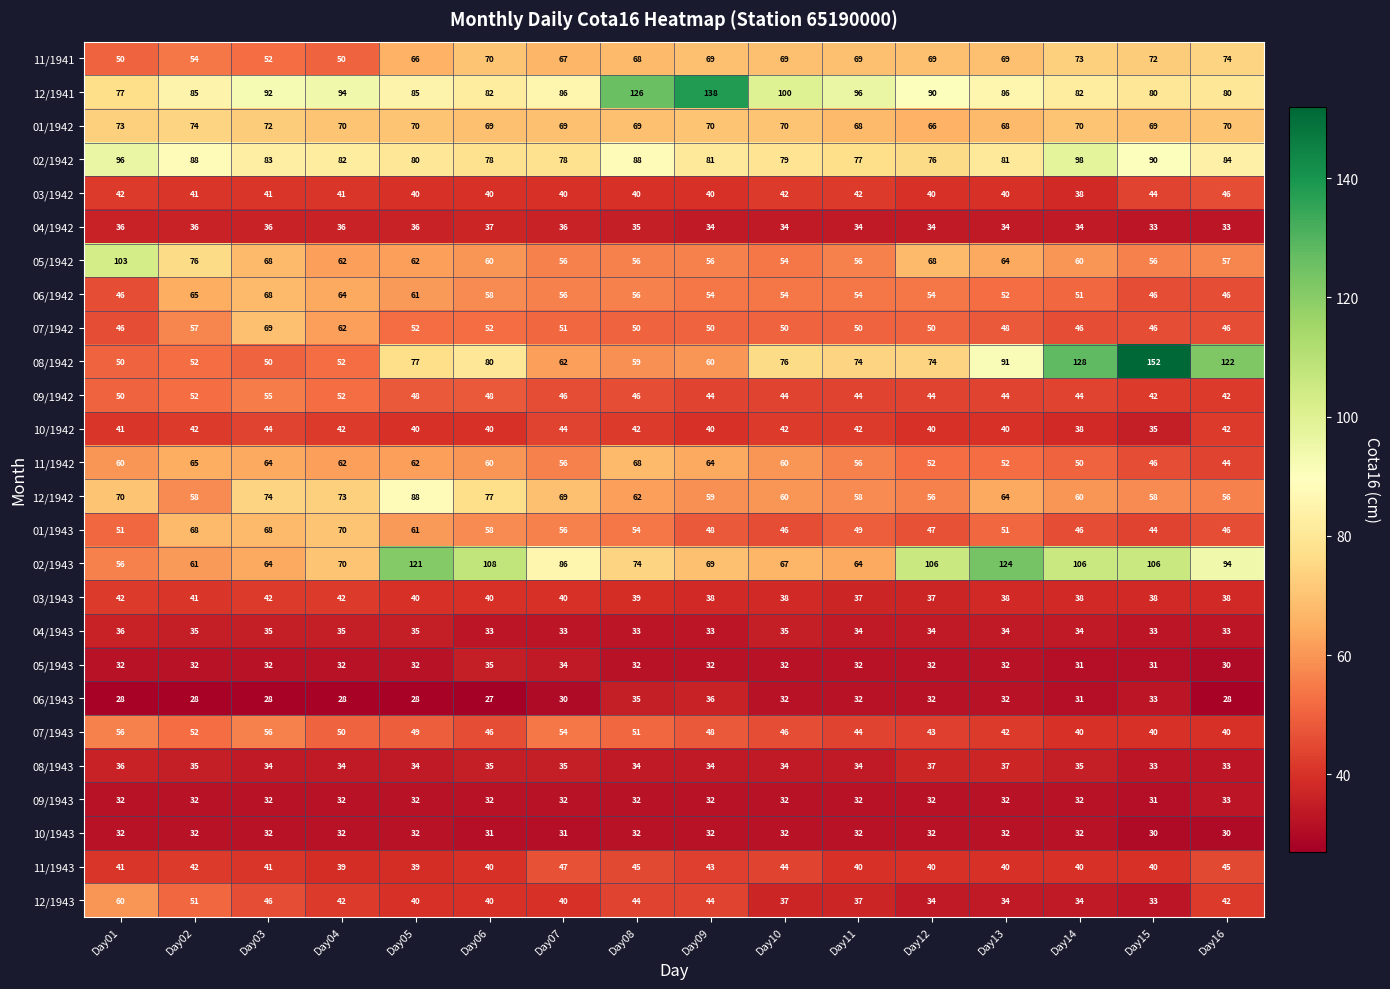

Which series has the largest range (max minus min)?

08/1942